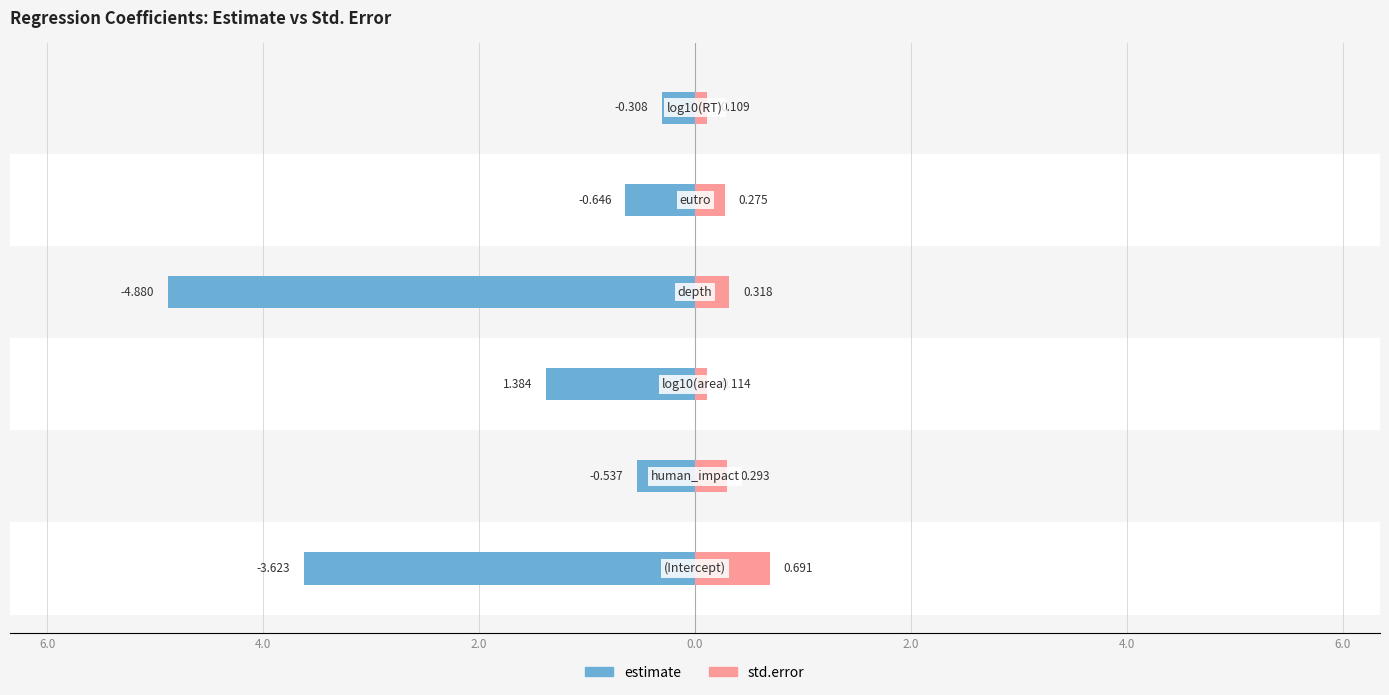

Is the value of estimate at 4.0 greater than the value of std.error at 2.0?

No